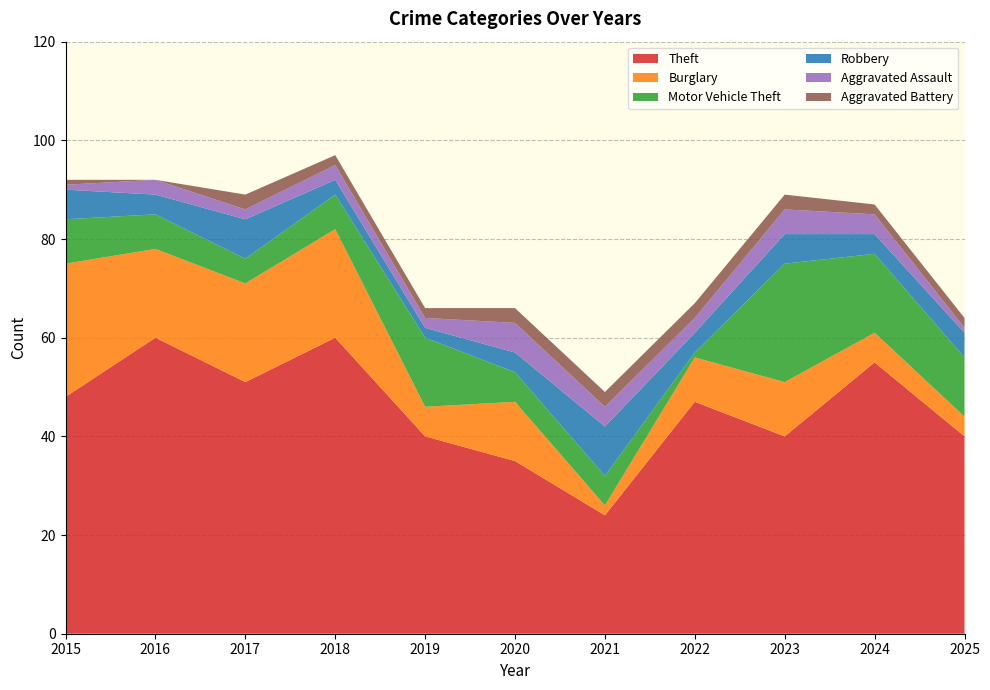

Reading right to left, transcribe all the data shown in this chart.

Theft: 40	55	40	47	24	35	40	60	51	60	48
Burglary: 4	6	11	9	2	12	6	22	20	18	27
Motor Vehicle Theft: 12	16	24	1	6	6	14	7	5	7	9
Robbery: 5	4	6	4	10	4	2	3	8	4	6
Aggravated Assault: 1	4	5	3	4	6	2	3	2	3	1
Aggravated Battery: 2	2	3	3	3	3	2	2	3	0	1